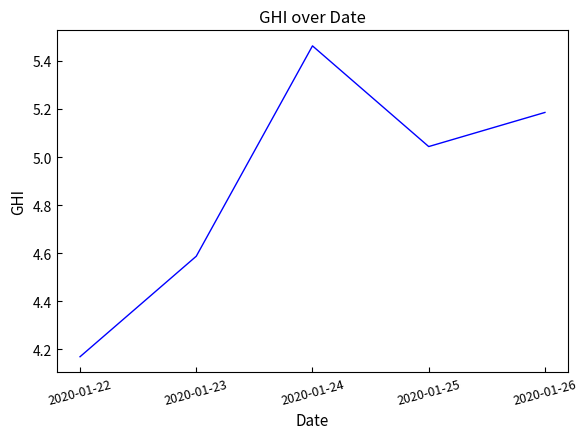

Rank the categories by value from lowest to highest.

2020-01-22, 2020-01-23, 2020-01-25, 2020-01-26, 2020-01-24